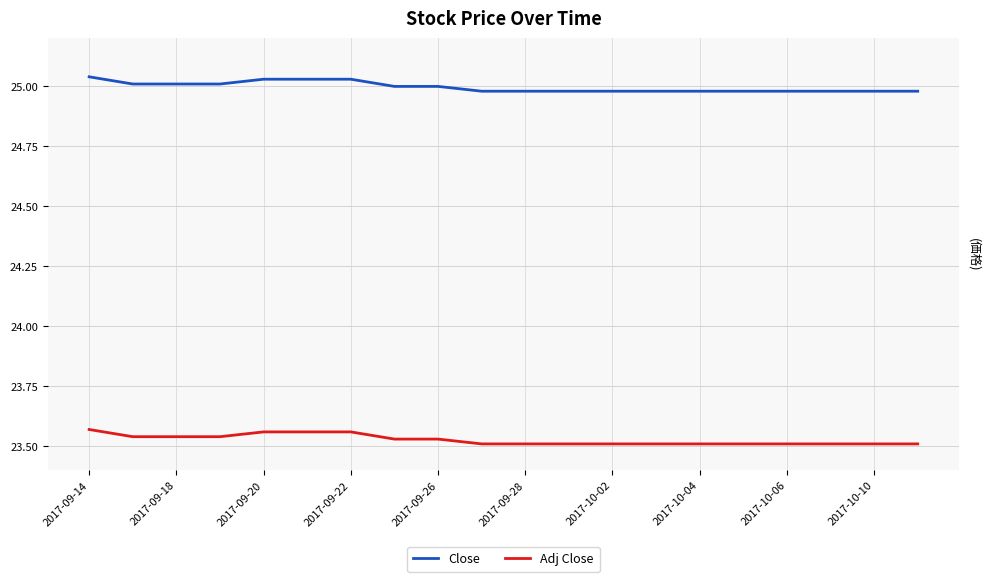

True or false: Close and Adj Close intersect in this chart.

False